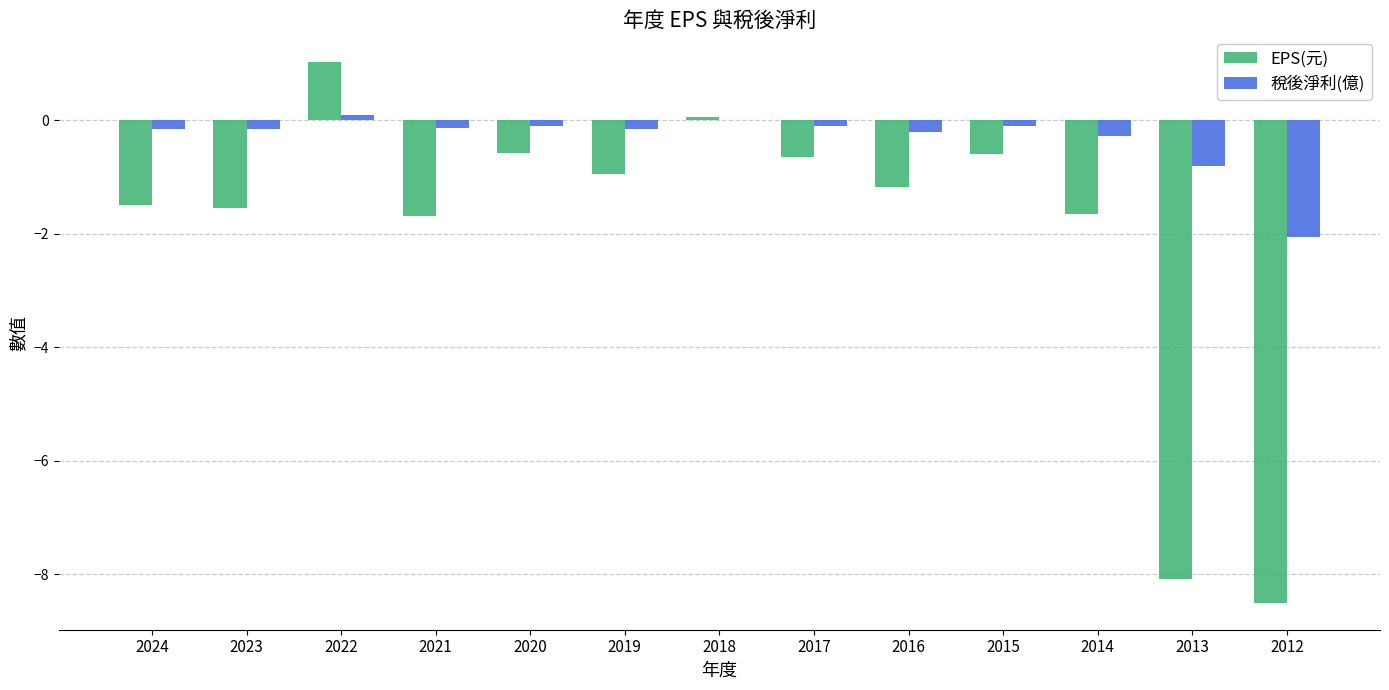

Does the chart contain stacked bars?

No